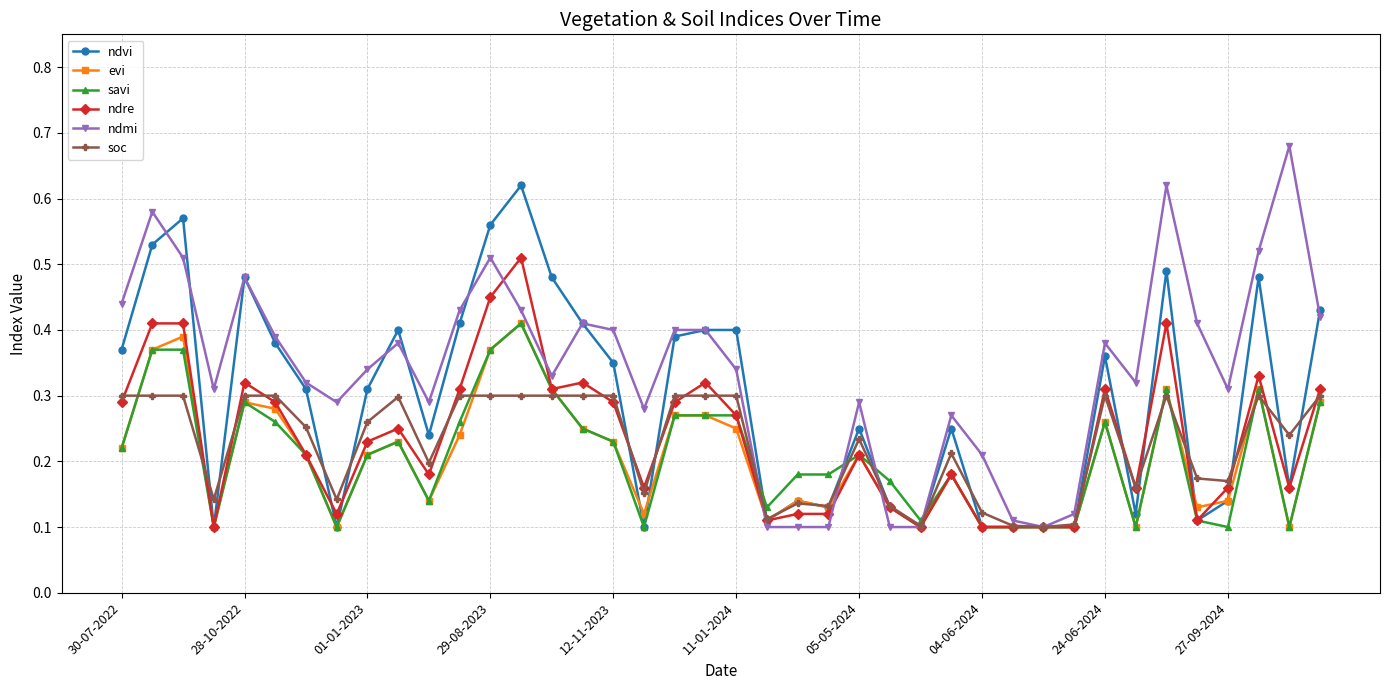

Which series has the widest spread of values?

ndmi